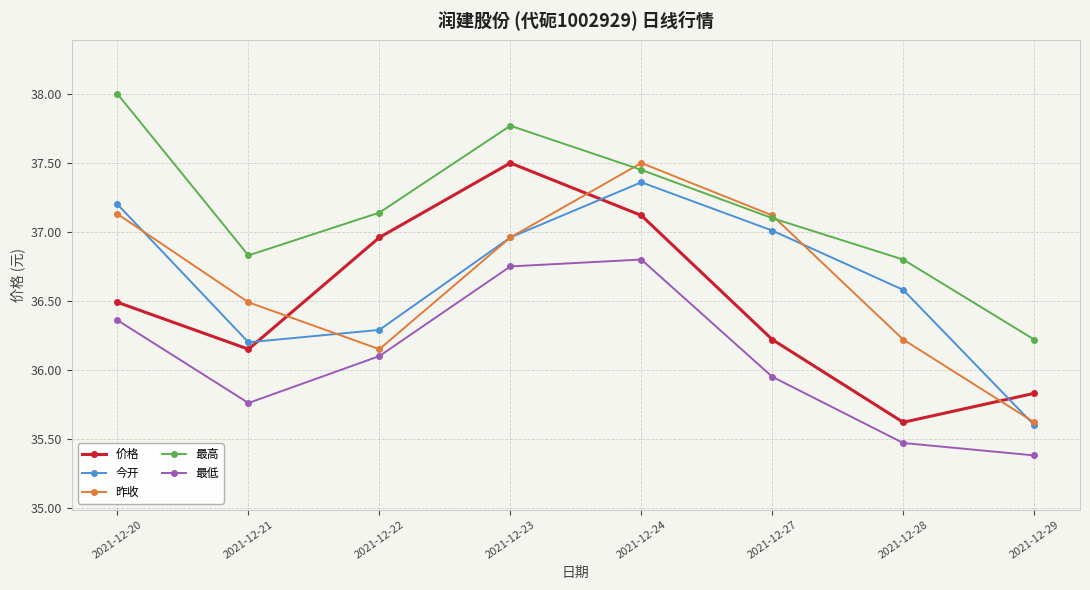

What is the difference between the second highest and second lowest values in the 价格 series?

1.3